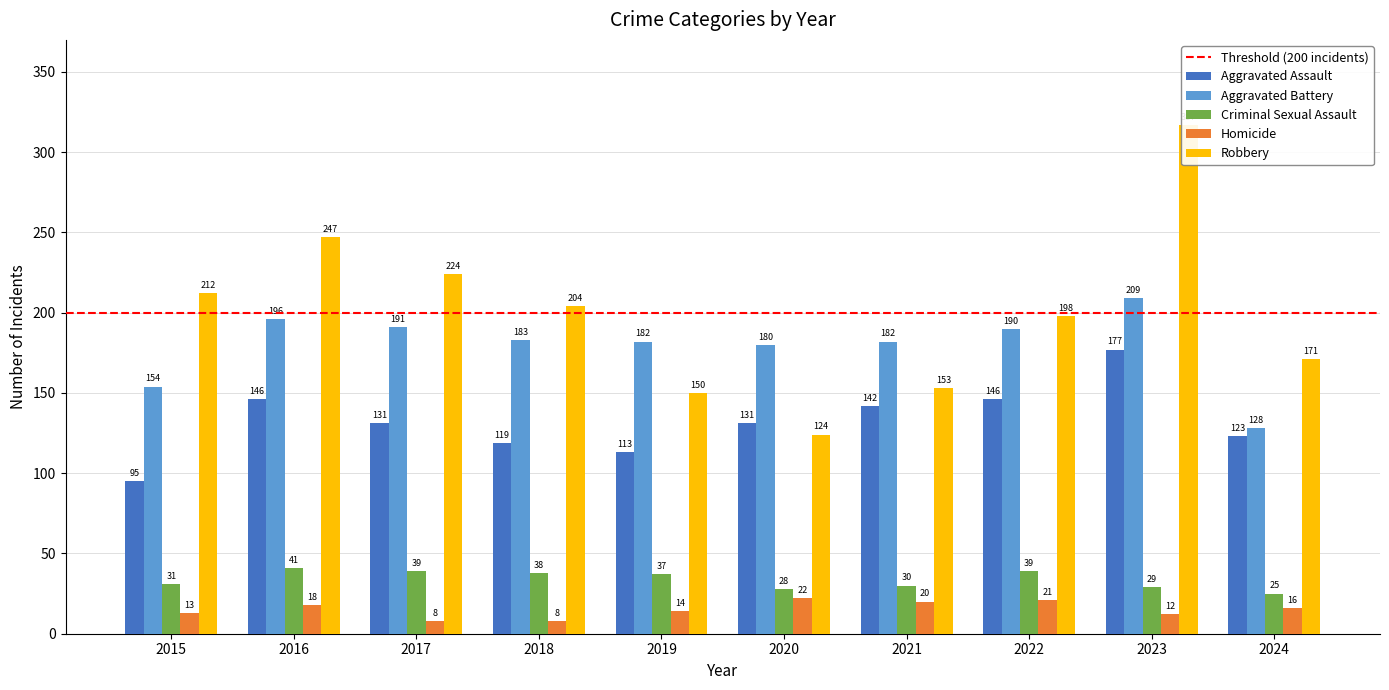

Reading right to left, list all the values displayed in this chart.

Aggravated Assault: 2024=123	2023=177	2022=146	2021=142	2020=131	2019=113	2018=119	2017=131	2016=146	2015=95
Aggravated Battery: 2024=128	2023=209	2022=190	2021=182	2020=180	2019=182	2018=183	2017=191	2016=196	2015=154
Criminal Sexual Assault: 2024=25	2023=29	2022=39	2021=30	2020=28	2019=37	2018=38	2017=39	2016=41	2015=31
Homicide: 2024=16	2023=12	2022=21	2021=20	2020=22	2019=14	2018=8	2017=8	2016=18	2015=13
Robbery: 2024=171	2023=317	2022=198	2021=153	2020=124	2019=150	2018=204	2017=224	2016=247	2015=212